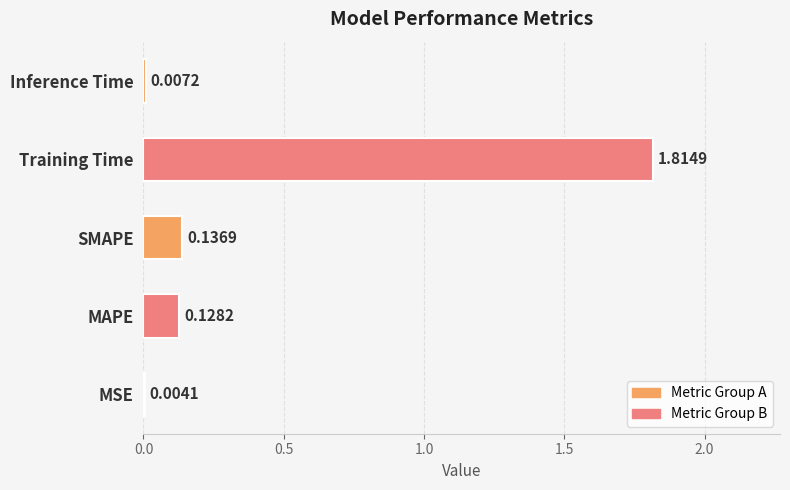

Where is the data nearest to the value 0?

MSE